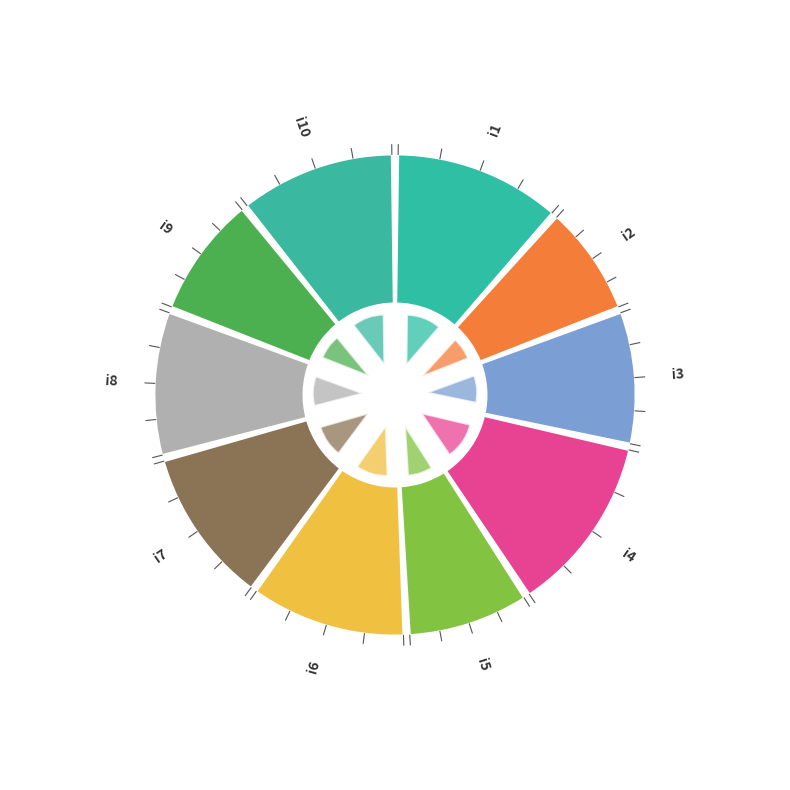

Is i6 the majority of the pie?

No